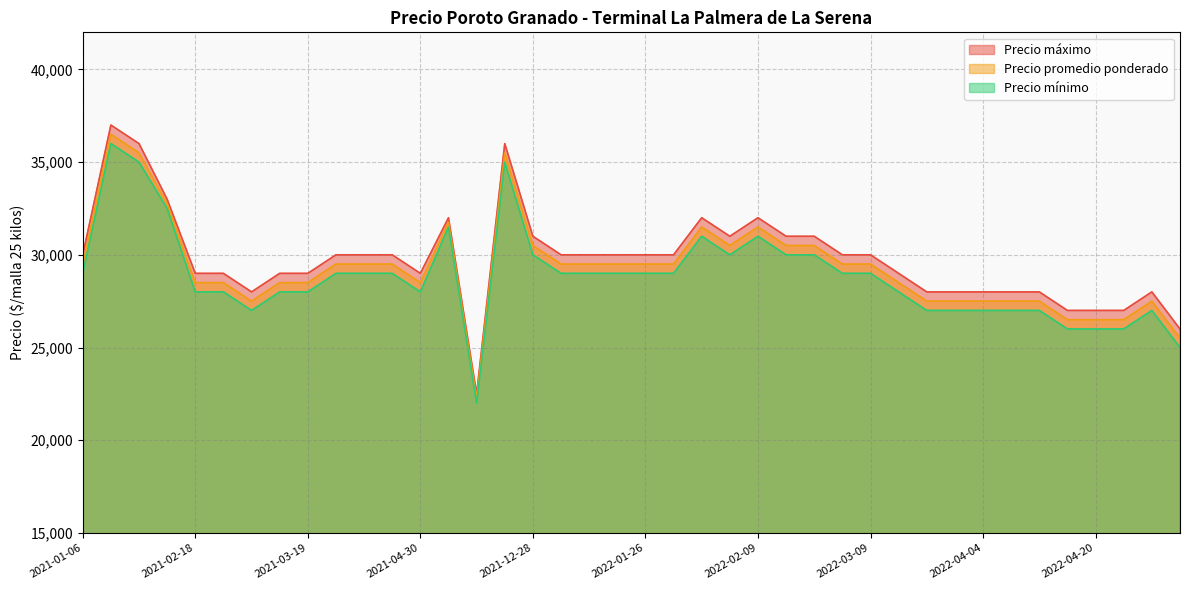

Which has a higher value, 2021-03-19 or 2021-03-26?

2021-03-26